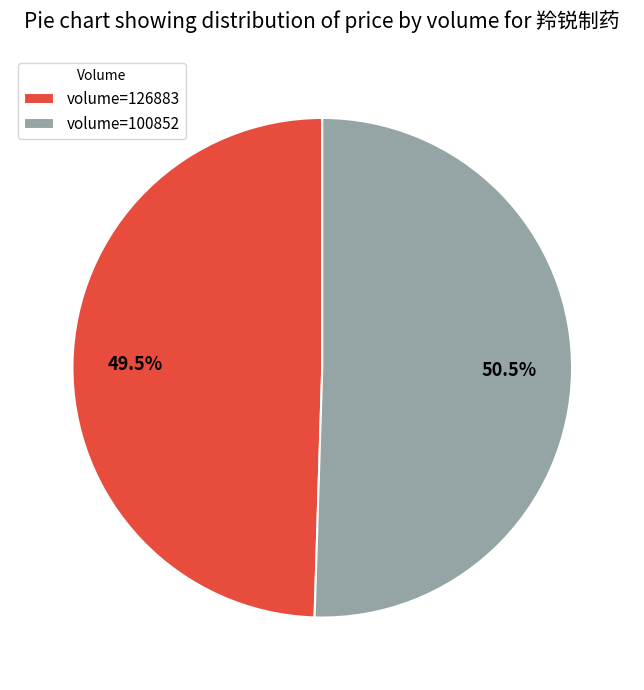

What is the smallest slice in the pie chart?

volume=126883